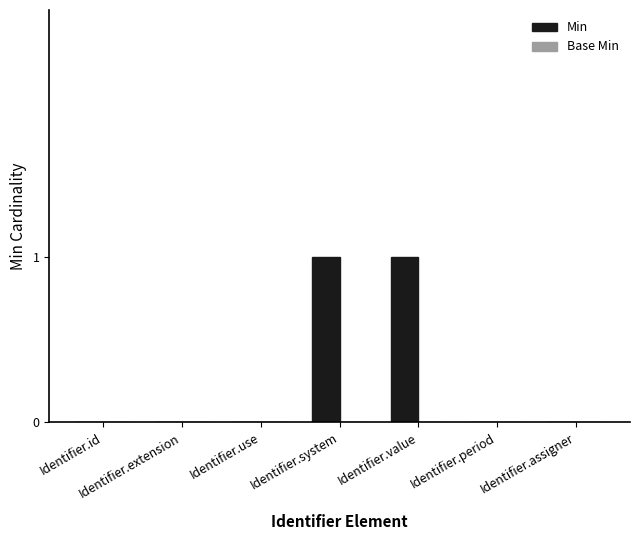

Which has a higher value, Identifier.id or Identifier.value?

Identifier.value